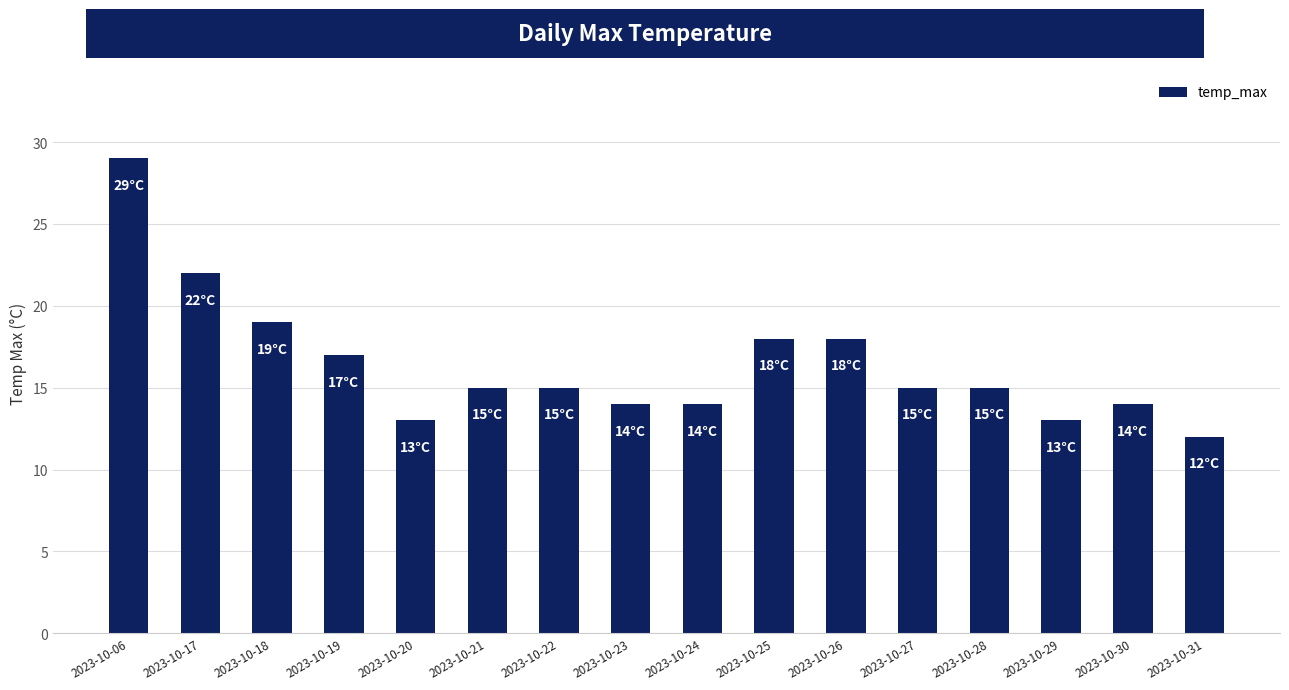

What is the smallest value displayed?

12